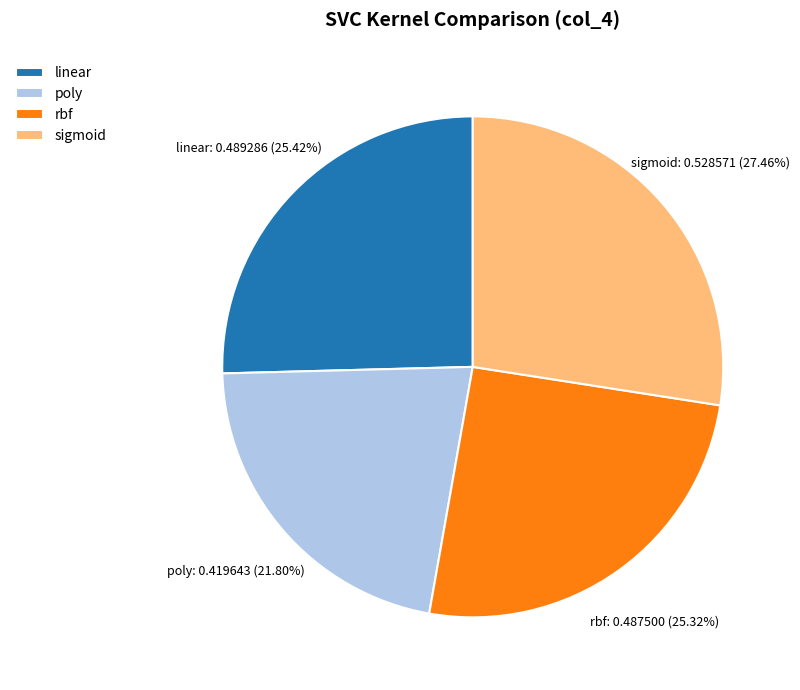

What percentage is the linear slice, to the nearest percent?

25%